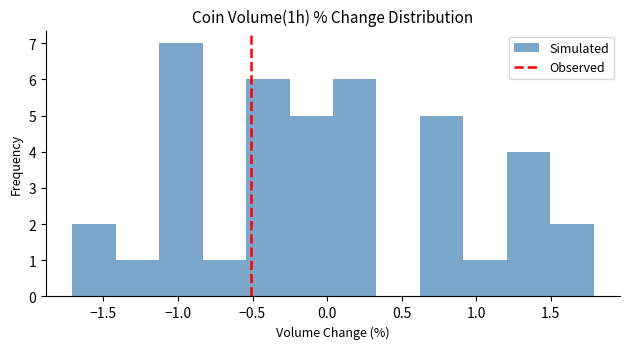

What is the height of the bar covering 1.20 to 1.50 on the x-axis? Neither the bar edges nor the heights are printed on the chart, so give them approximately, as read against the axes.

4